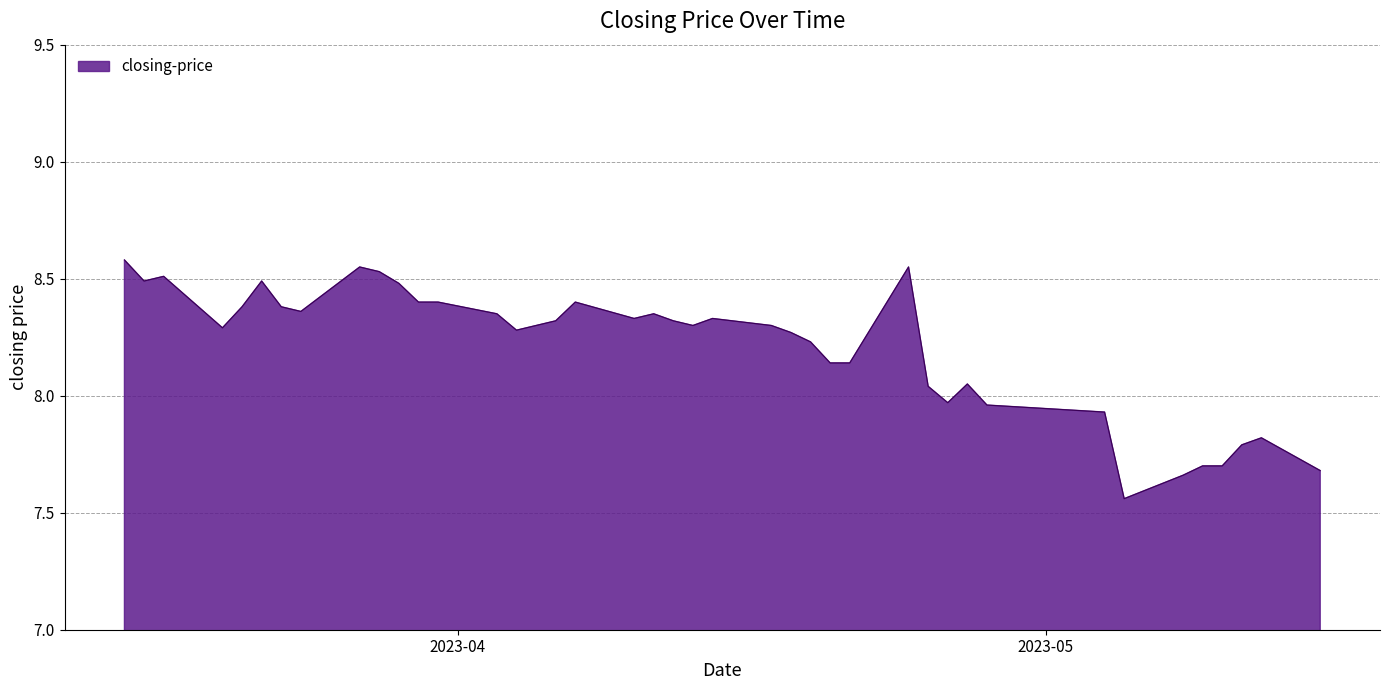

True or false: there are more than 2 points higher than both neighbors.

True